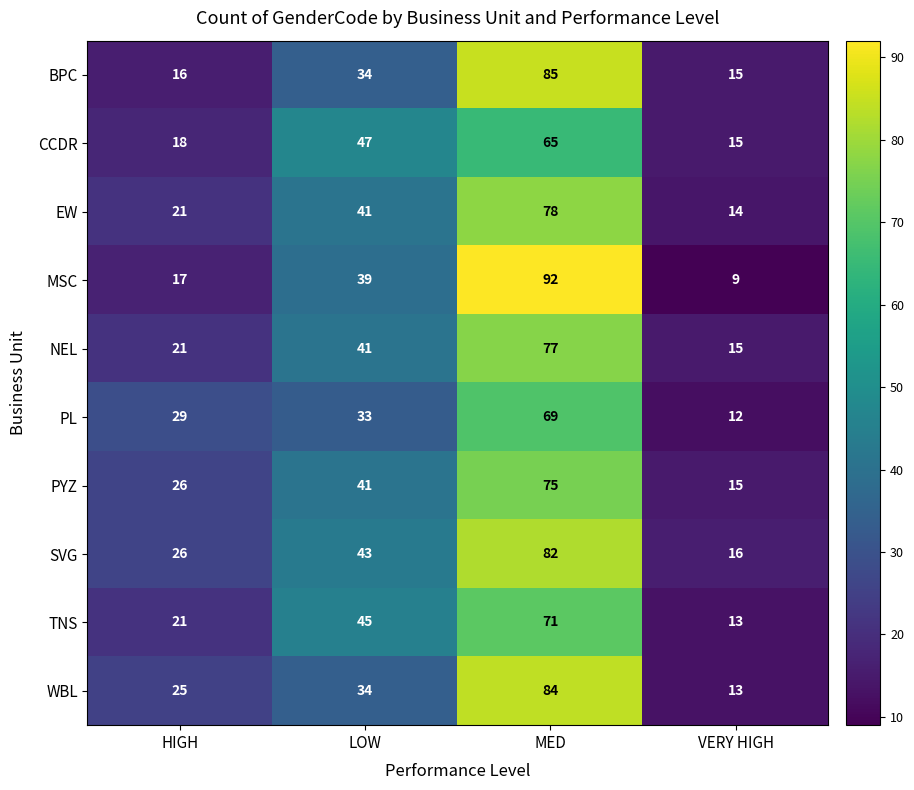

What is the difference between the maximum and minimum values in the TNS series?

58